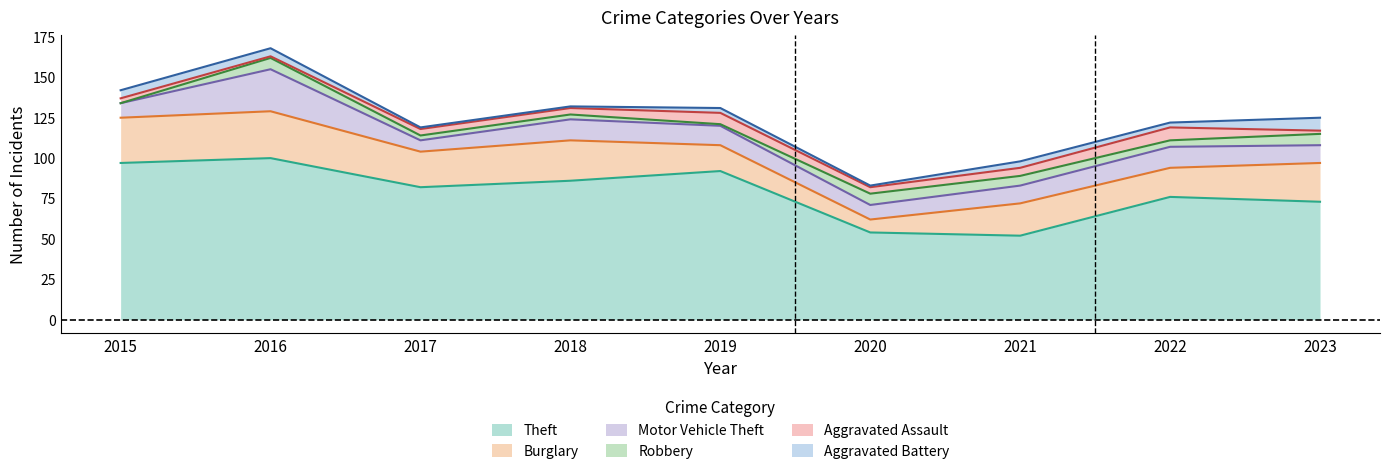

True or false: Burglary has more than 2 interior local peaks.

True